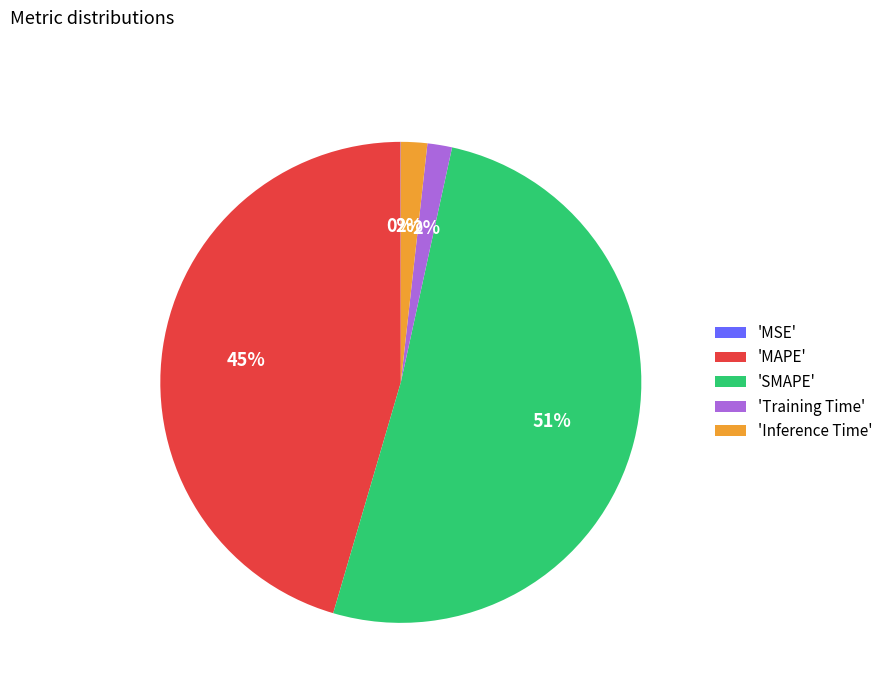

To the nearest percent, what is the average slice percentage?

20%